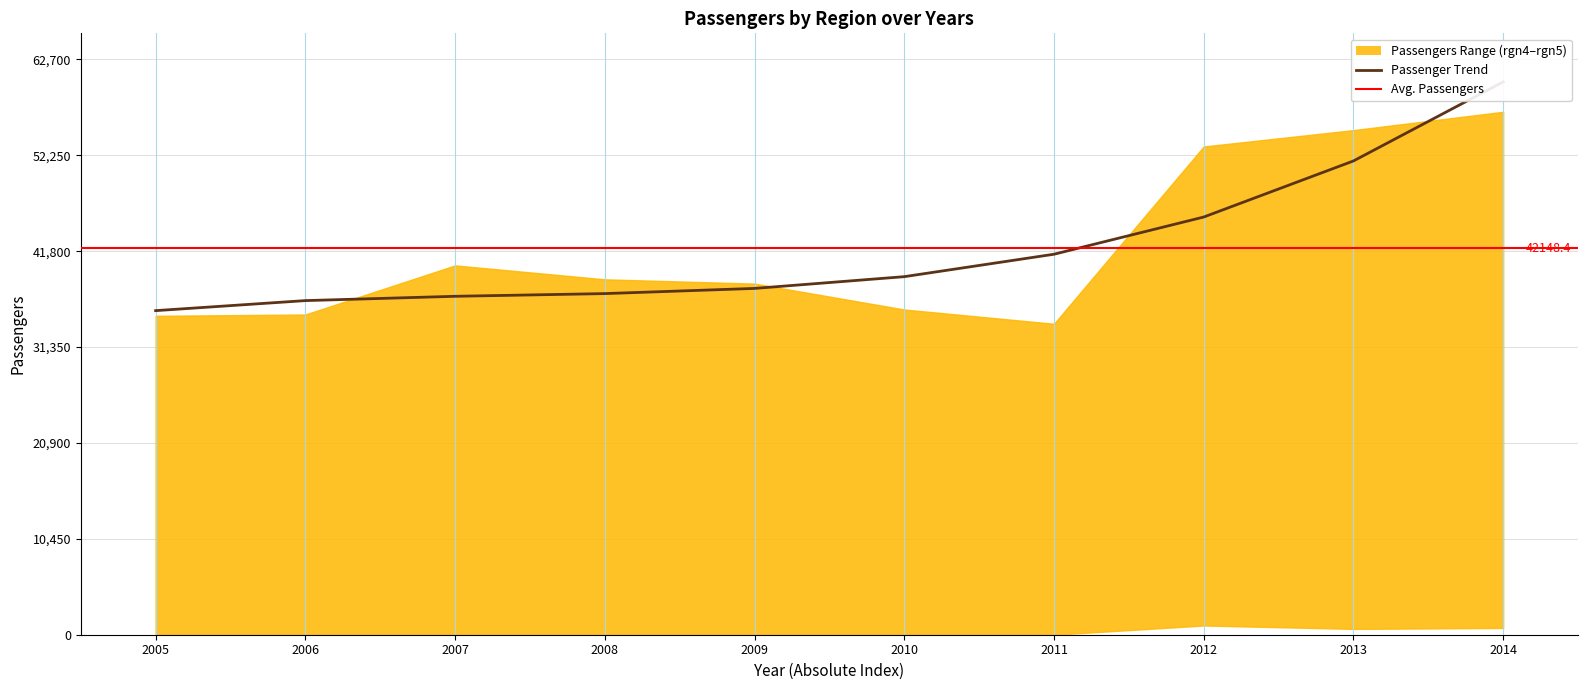

What is the spread (max minus min) of values at 2008?

38737